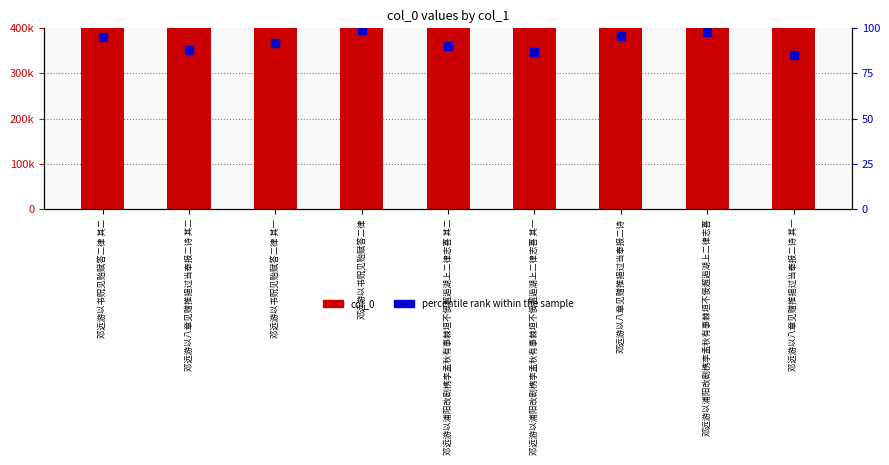

Is the value of percentile rank within the sample at 邓远游以八章见赠推挹过当奉报二诗 其一 greater than the value of col_0 at 邓远游以八章见赠推挹过当奉报二诗 其一?

No